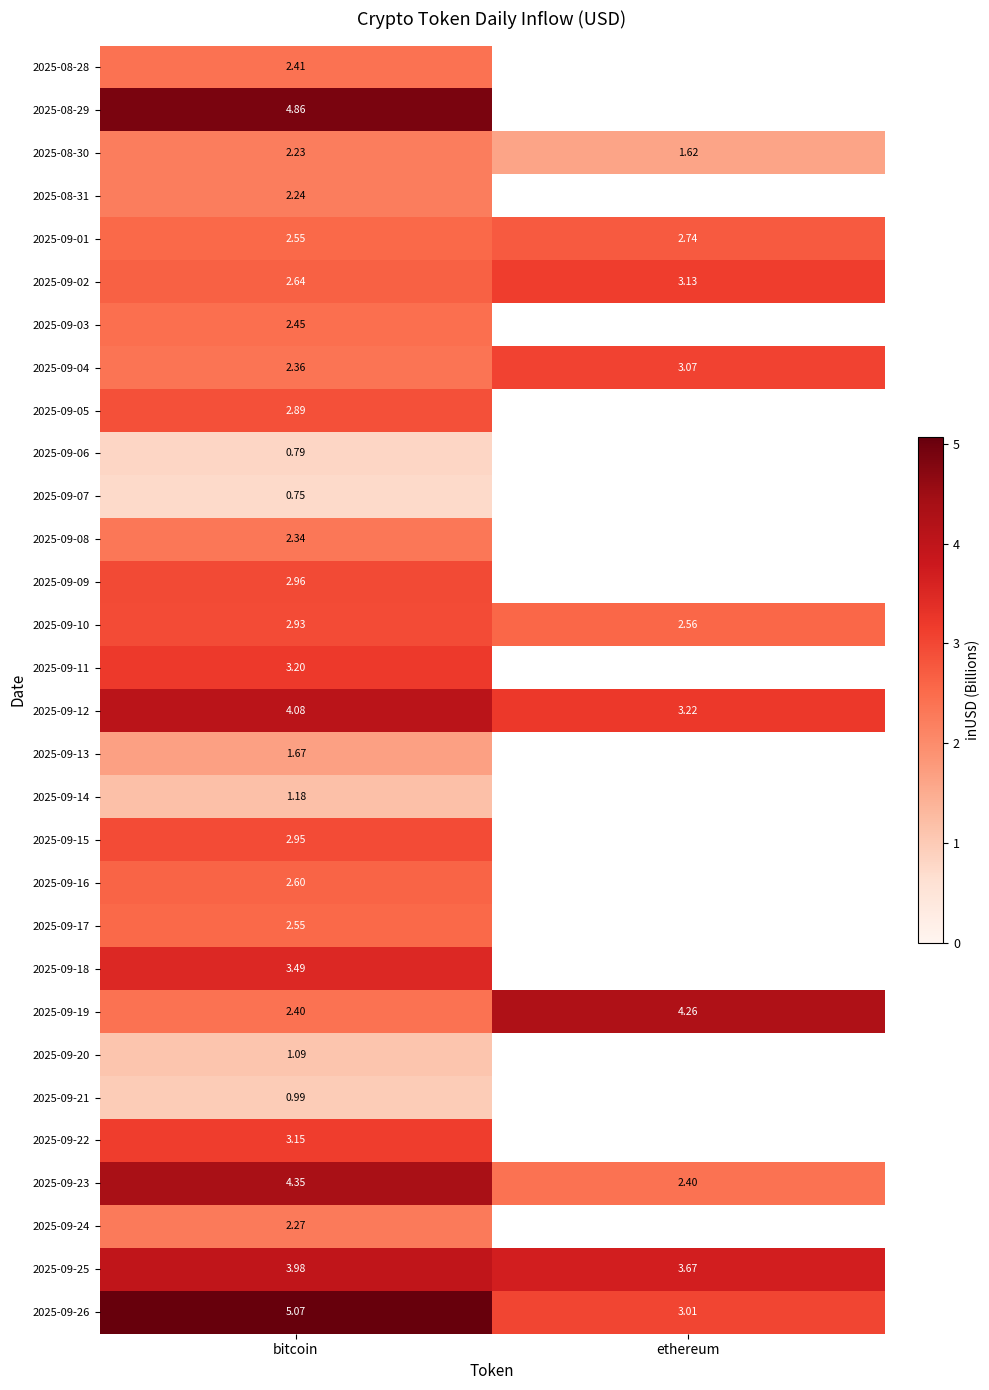

At which label does 2025-09-02 reach its peak?

ethereum